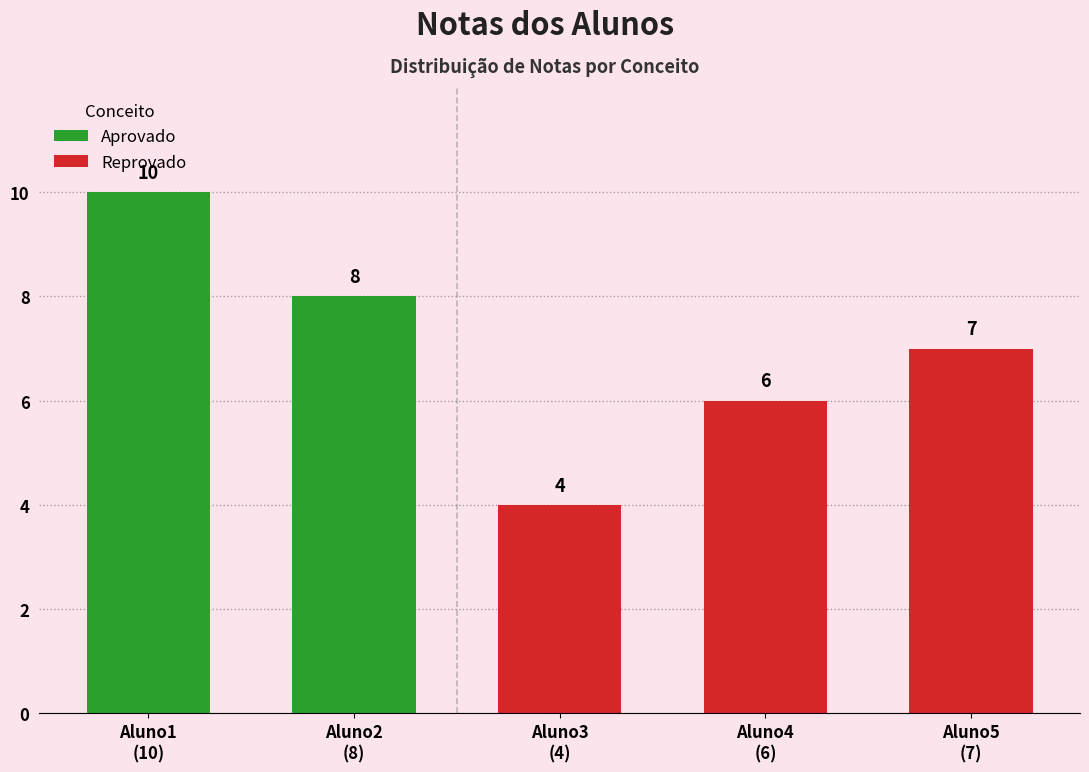

The chart shows a value of 9 at Reprovado. True or false?

False